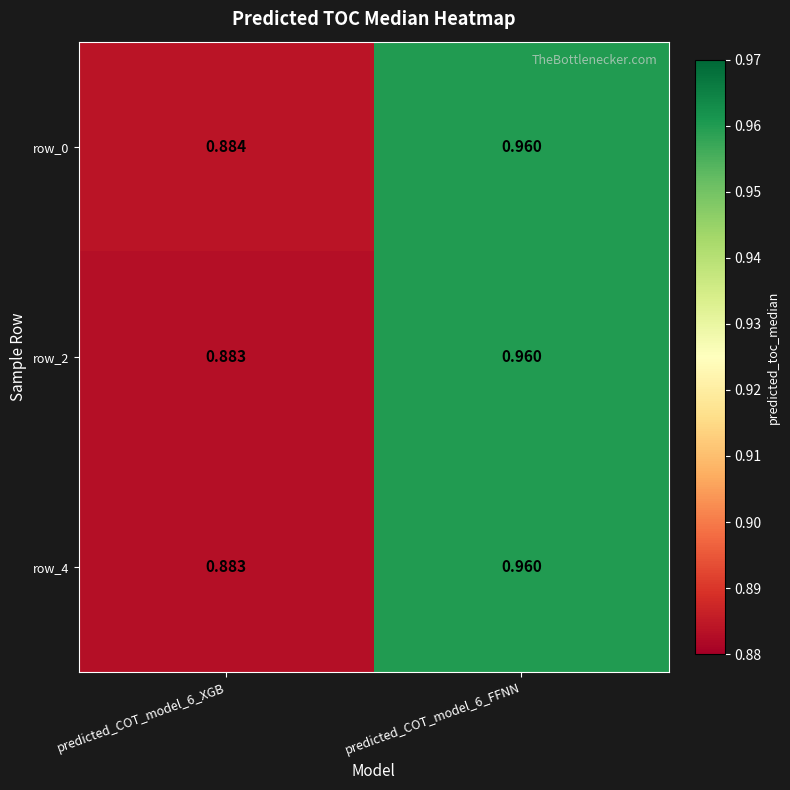

Is the value of row_4 at predicted_COT_model_6_FFNN greater than the value of row_2 at predicted_COT_model_6_XGB?

Yes